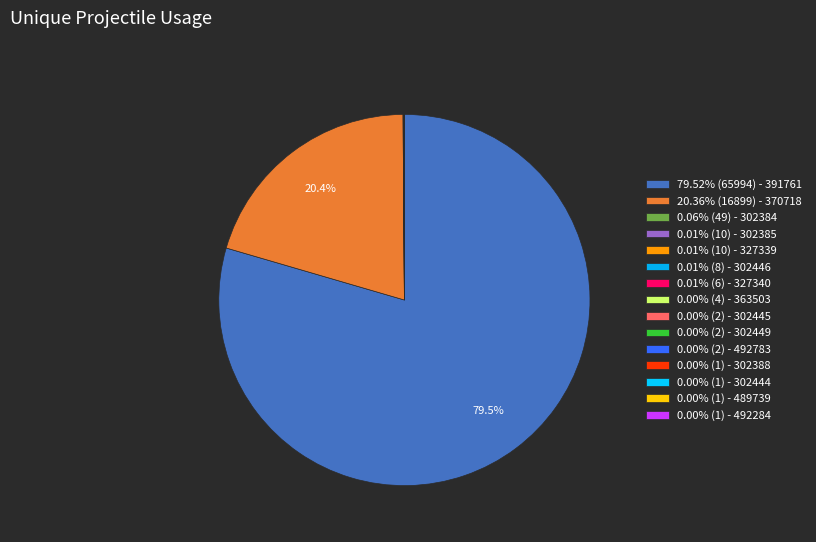

Which category has the smallest portion of the pie?

302388